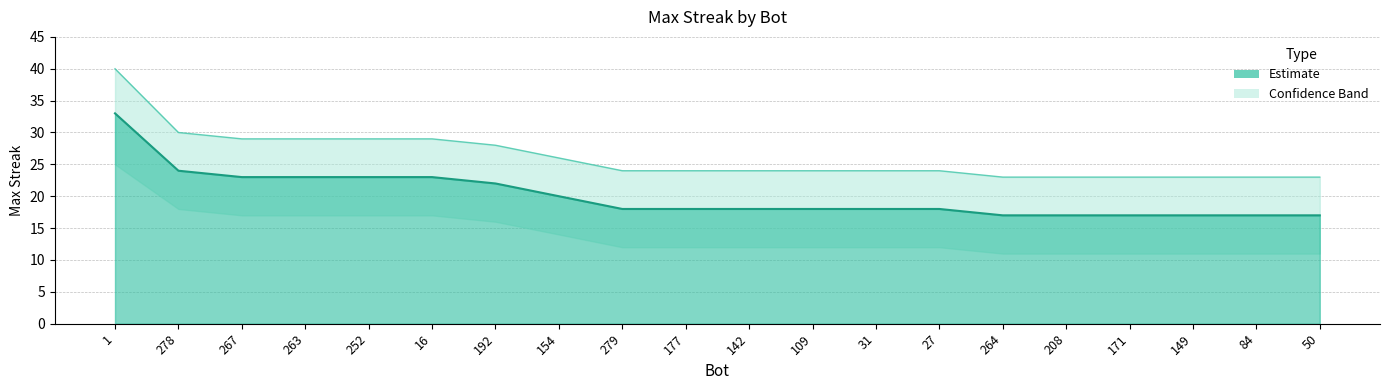

What is the difference between the Max Streak values at 27 and 264?

1